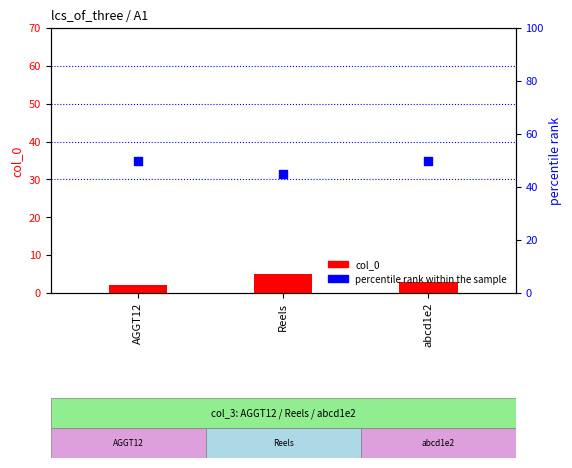

Is the value of percentile rank within the sample at abcd1e2 greater than the value of col_0 at abcd1e2?

Yes